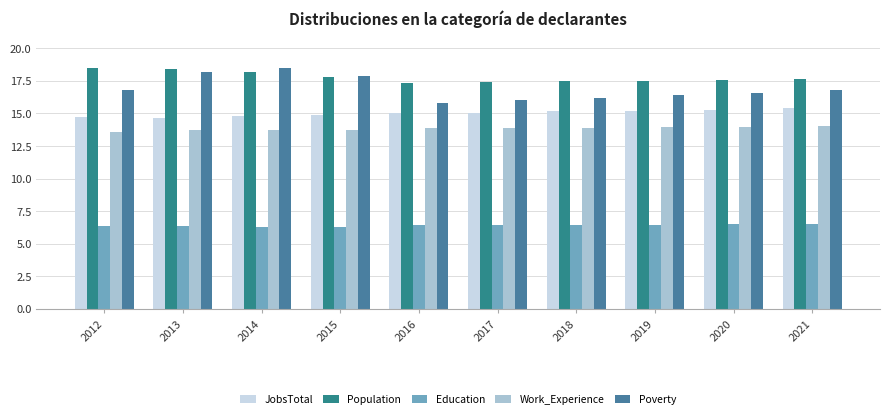

How many distinct data groups are displayed?

5